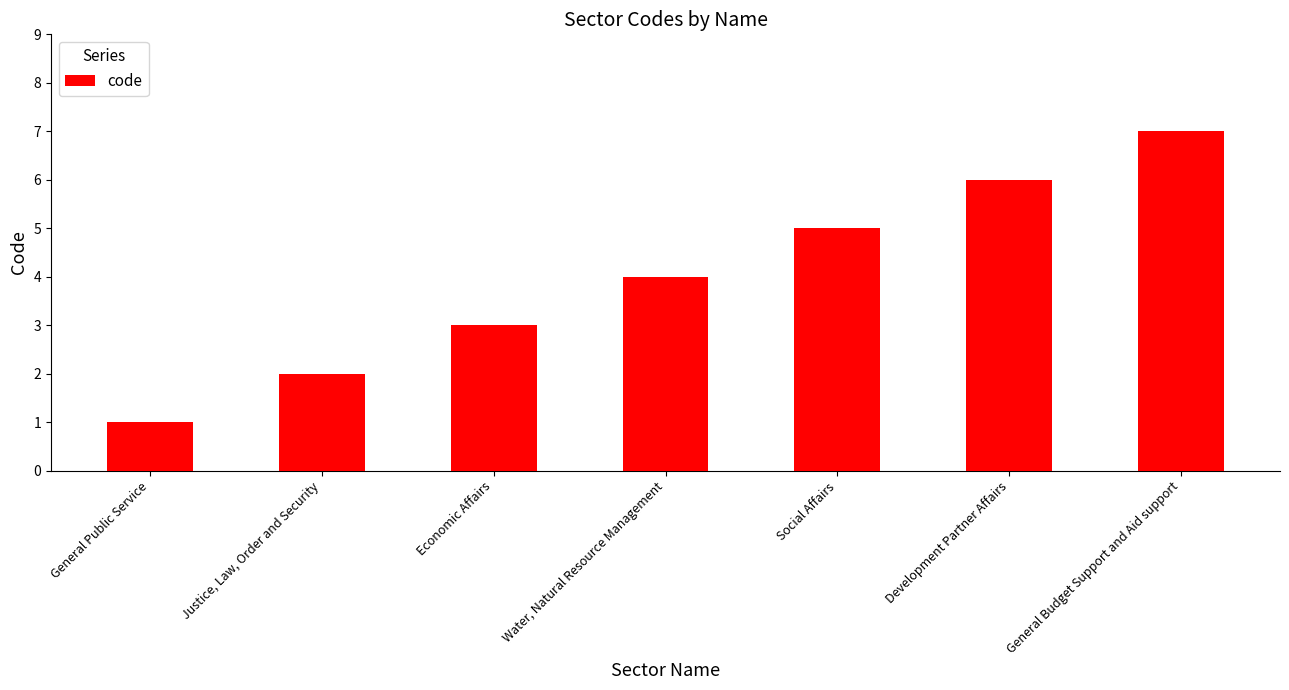

The value at Water, Natural Resource Management is 5. True or false?

False